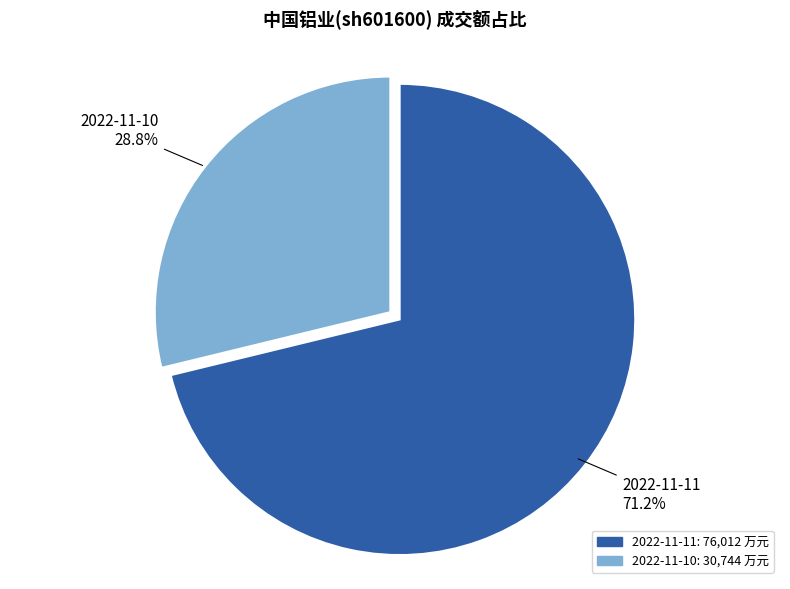

Count the number of slices in the pie.

2